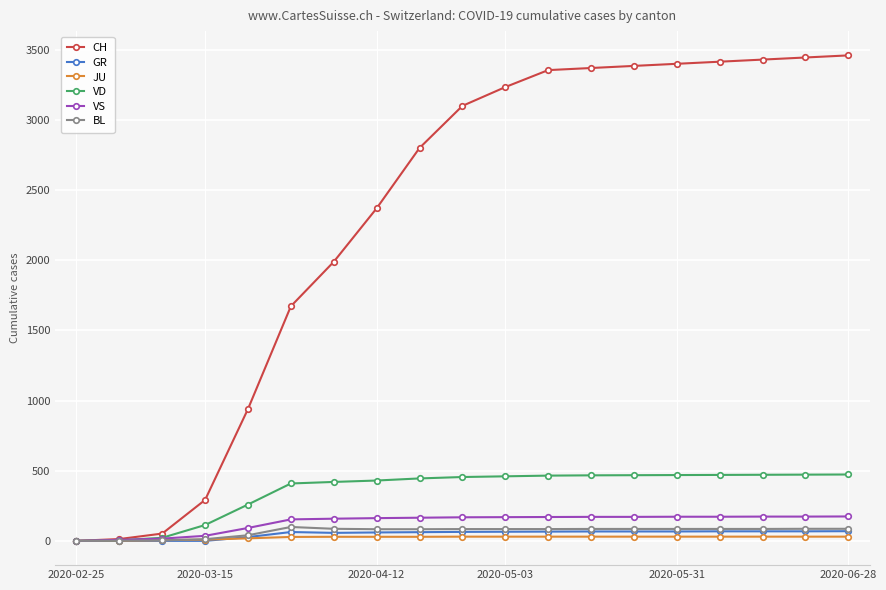

What is the average value of the VD series?

356